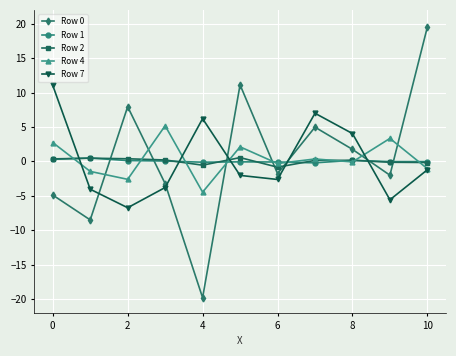

After their last crossing, which series has the higher values: Row 7 or Row 2?

Row 2